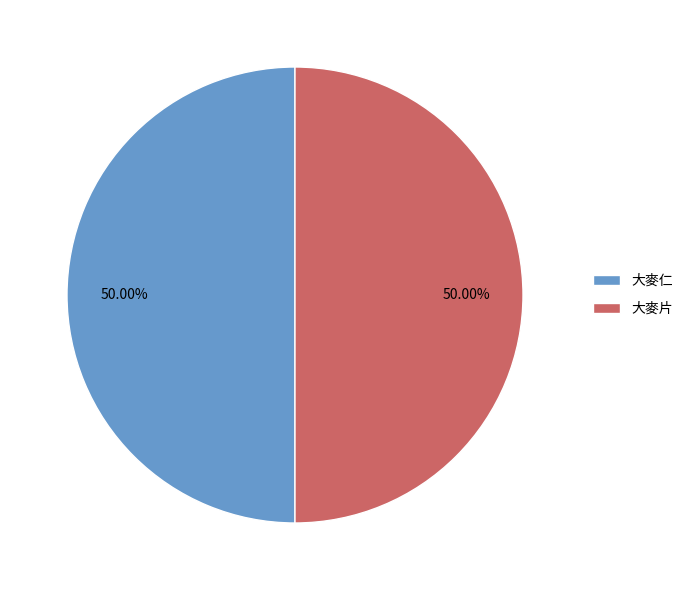

Approximately how many times larger is the value at 大麥片 compared to 大麥仁?

1.0